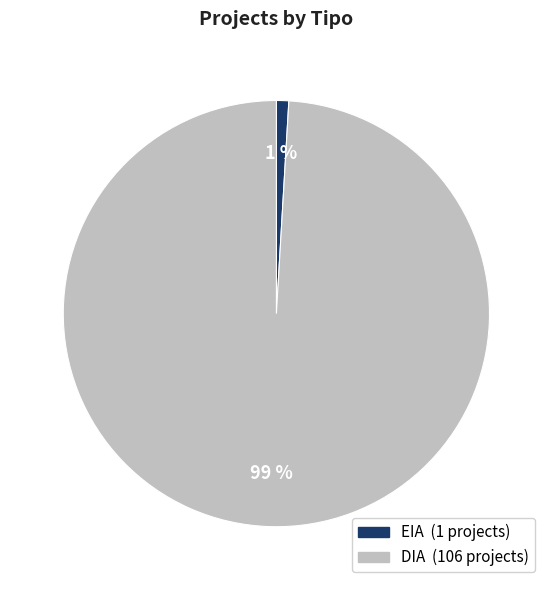

The DIA slice represents 99% of the pie. True or false?

True